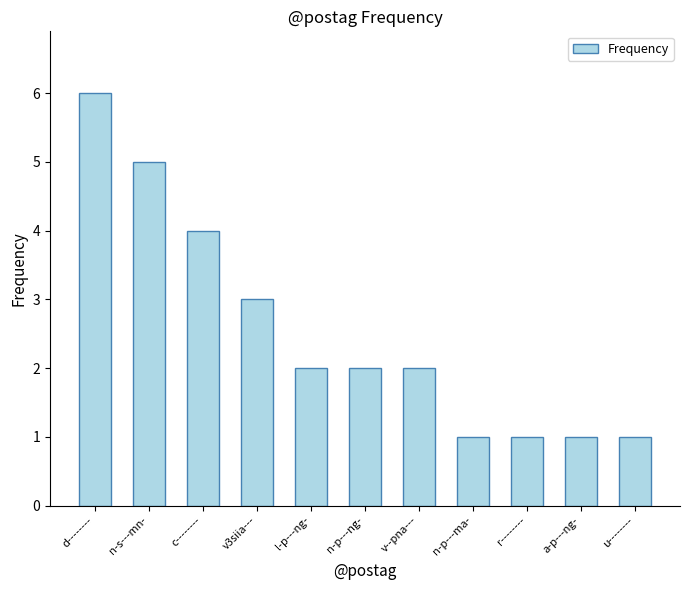

What is the label of the 9th bar from the left?

r--------